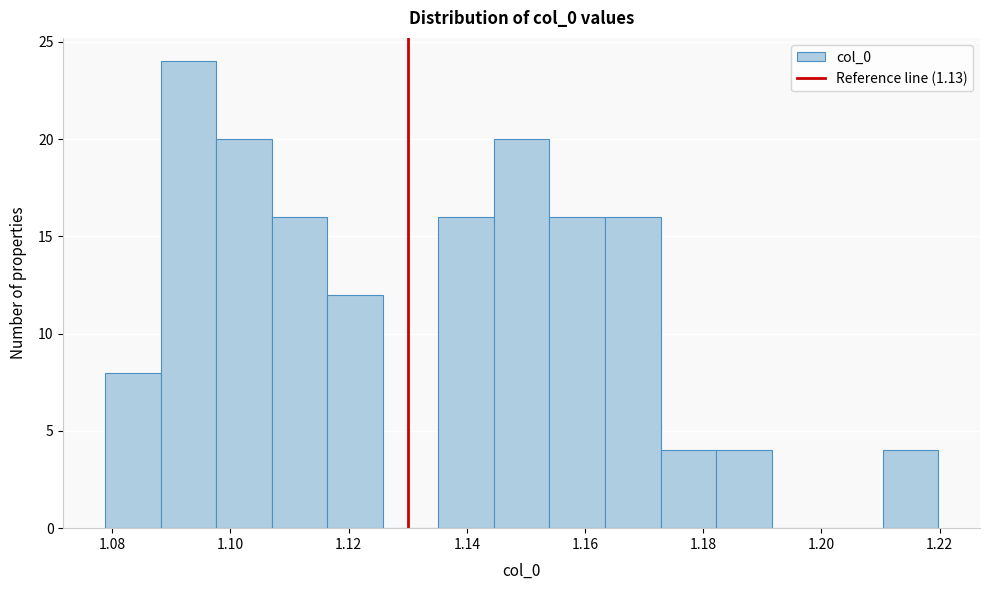

Reading left to right, list every bar in this chart as the range it spans on the x-axis followed by its height. Neither the bar edges nor the heights are printed on the chart, so give them approximately, as read against the axes.

1.078 to 1.088: 8
1.088 to 1.098: 24
1.098 to 1.106: 20
1.106 to 1.116: 16
1.116 to 1.126: 12
1.126 to 1.136: 0
1.136 to 1.144: 16
1.144 to 1.154: 20
1.154 to 1.164: 16
1.164 to 1.172: 16
1.172 to 1.182: 4
1.182 to 1.192: 4
1.192 to 1.200: 0
1.200 to 1.210: 0
1.210 to 1.220: 4